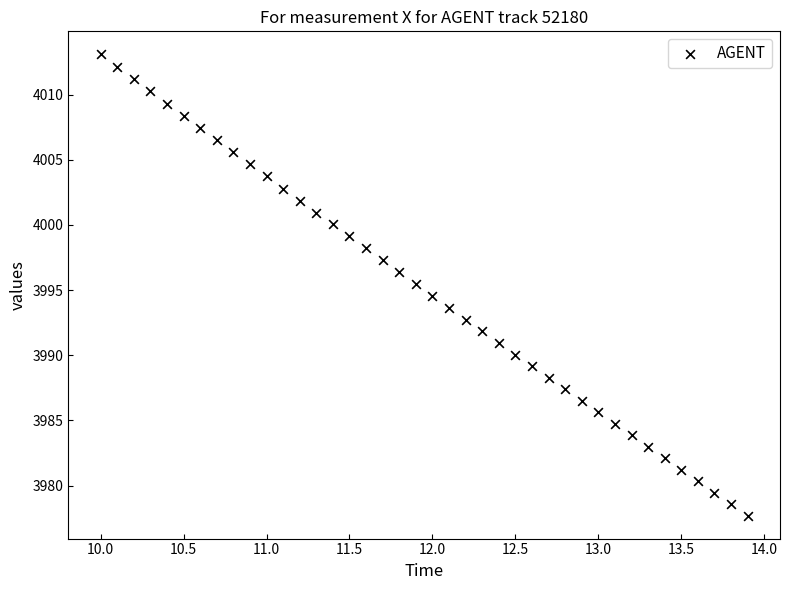

What is the range of X values (max minus min)?

3.9